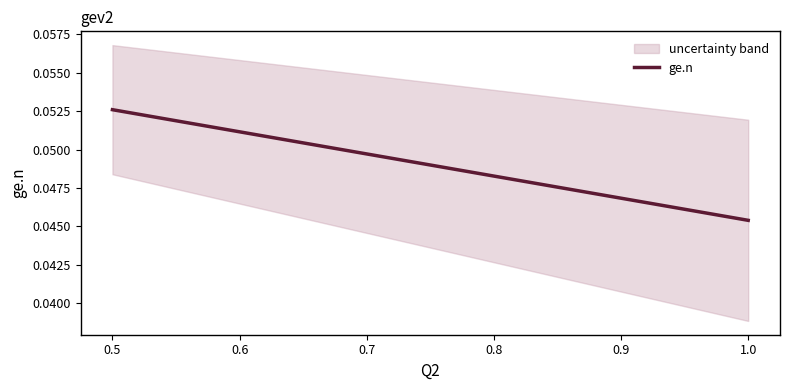

Does the chart display data point markers on the line(s)?

No